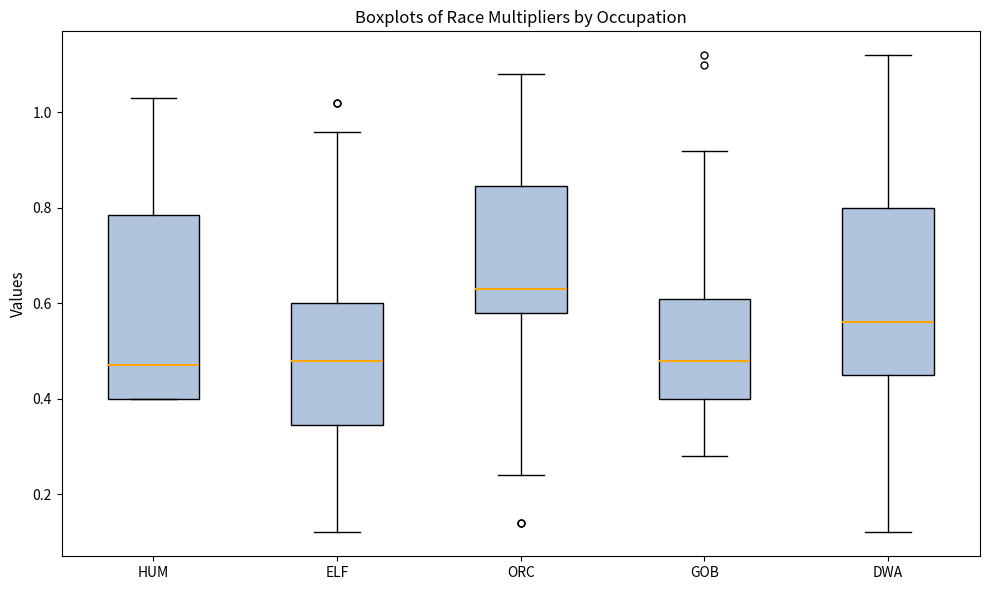

Reading left to right, transcribe this box plot: for each box, give where its median line is, the range the box spans, and where its two whiskers end, as read against the y-axis. The values are not printed on the chart, so give them approximately, as read against the axis.

HUM: median 0.48, box 0.40 to 0.78, whiskers 0.40 to 1.04
ELF: median 0.48, box 0.34 to 0.60, whiskers 0.12 to 0.96
ORC: median 0.64, box 0.58 to 0.84, whiskers 0.24 to 1.08
GOB: median 0.48, box 0.40 to 0.62, whiskers 0.28 to 0.92
DWA: median 0.56, box 0.46 to 0.80, whiskers 0.12 to 1.12